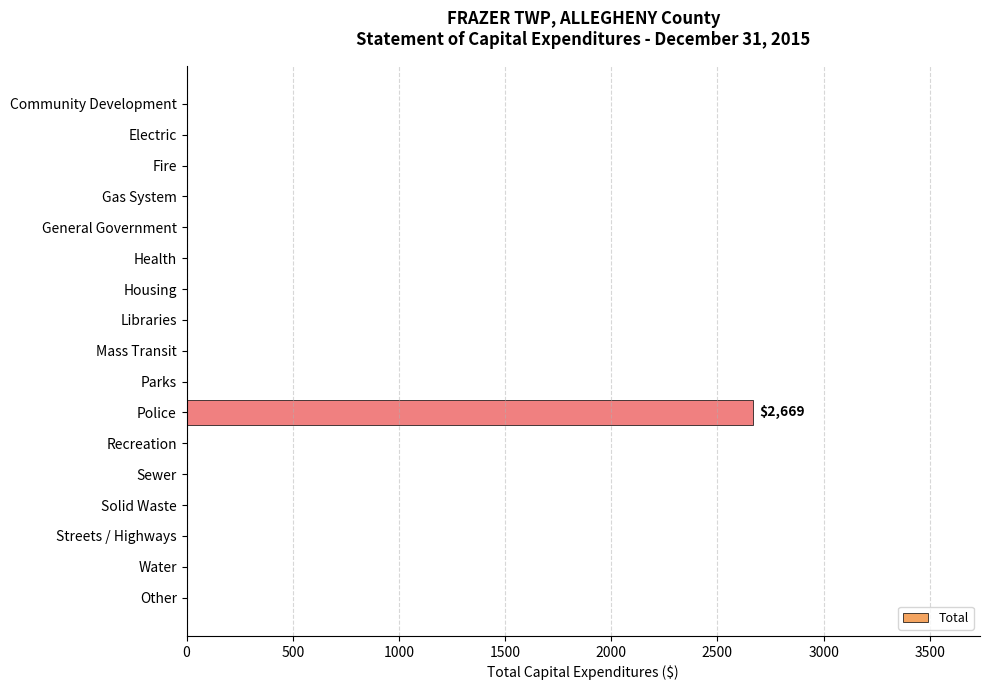

Is it true that the value at Electric is 1178?

False